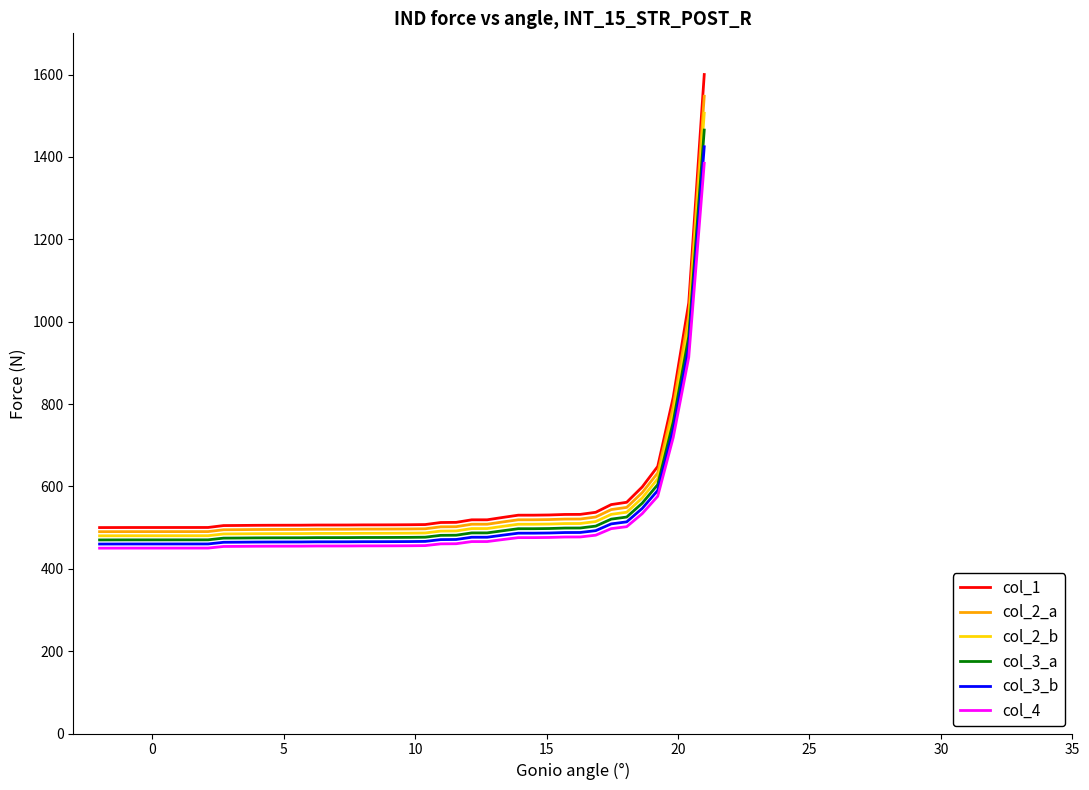

List the series in order of their peak value, highest first.

col_1, col_2_a, col_2_b, col_3_a, col_3_b, col_4